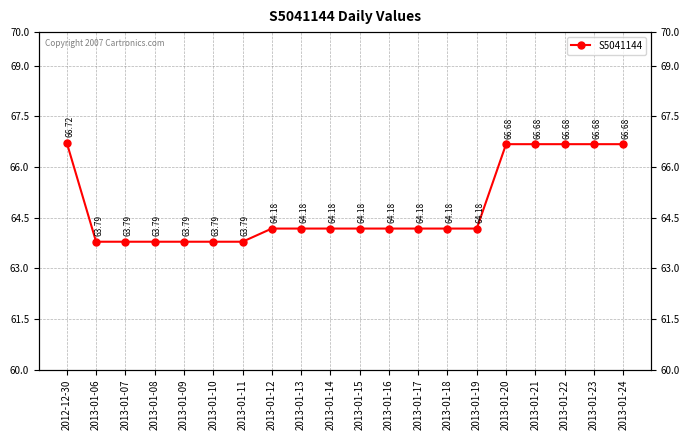

What is the label of the 2nd point from the right?

2013-01-23